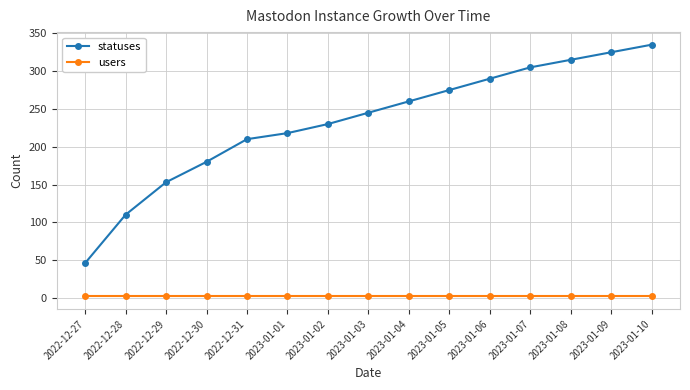

Rank the series by their maximum value, from lowest to highest.

users, statuses